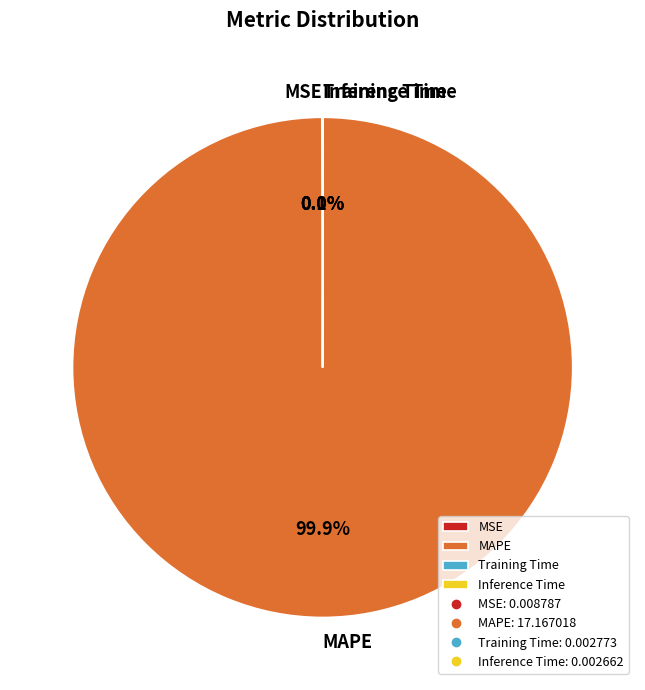

Which category has the biggest portion of the pie?

MAPE